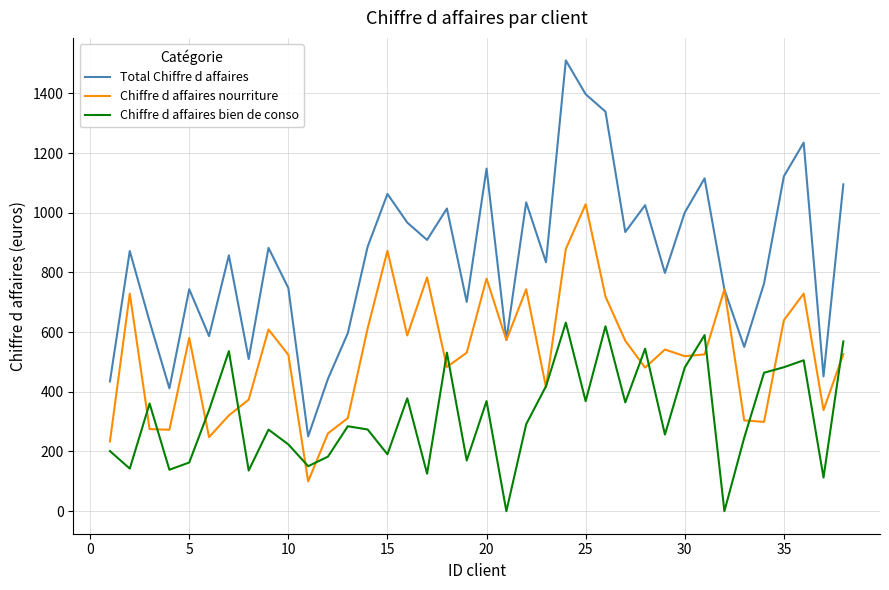

What is the greatest value displayed?

1510.3